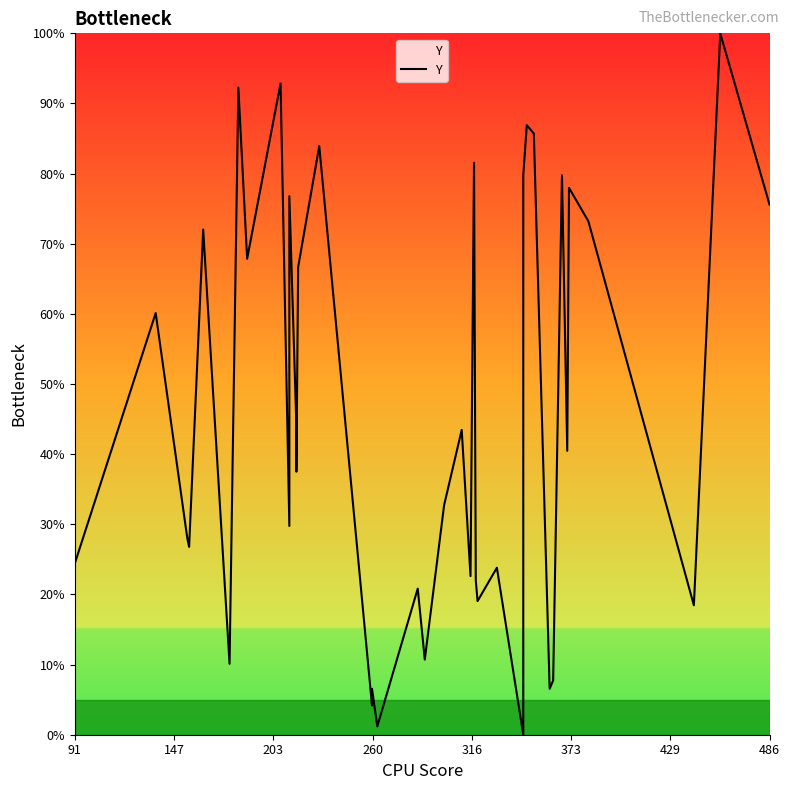

What is the value of the 3rd point from the left?

28.0